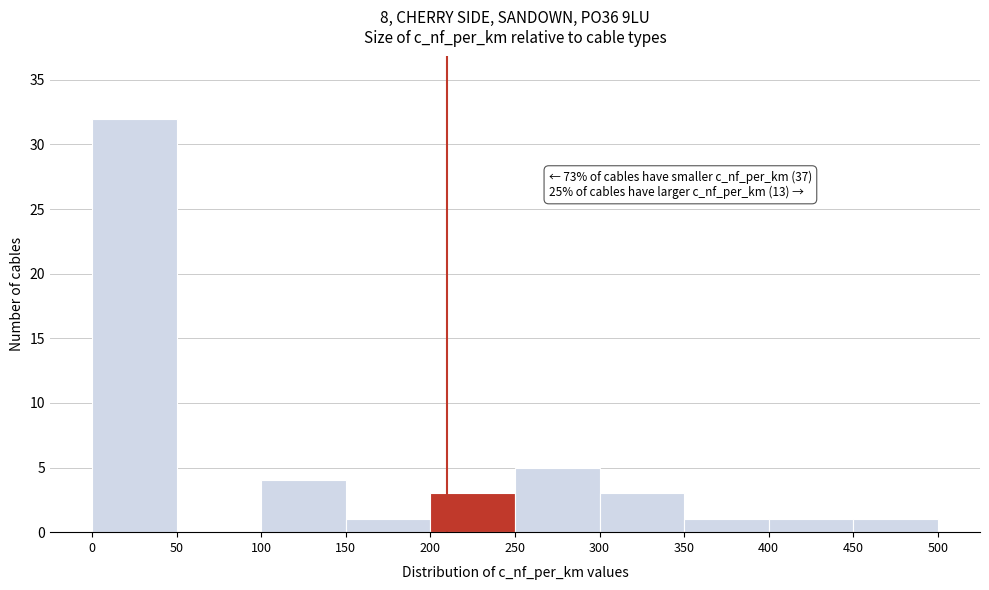

Which range on the x-axis has the tallest bar?

0 to 50